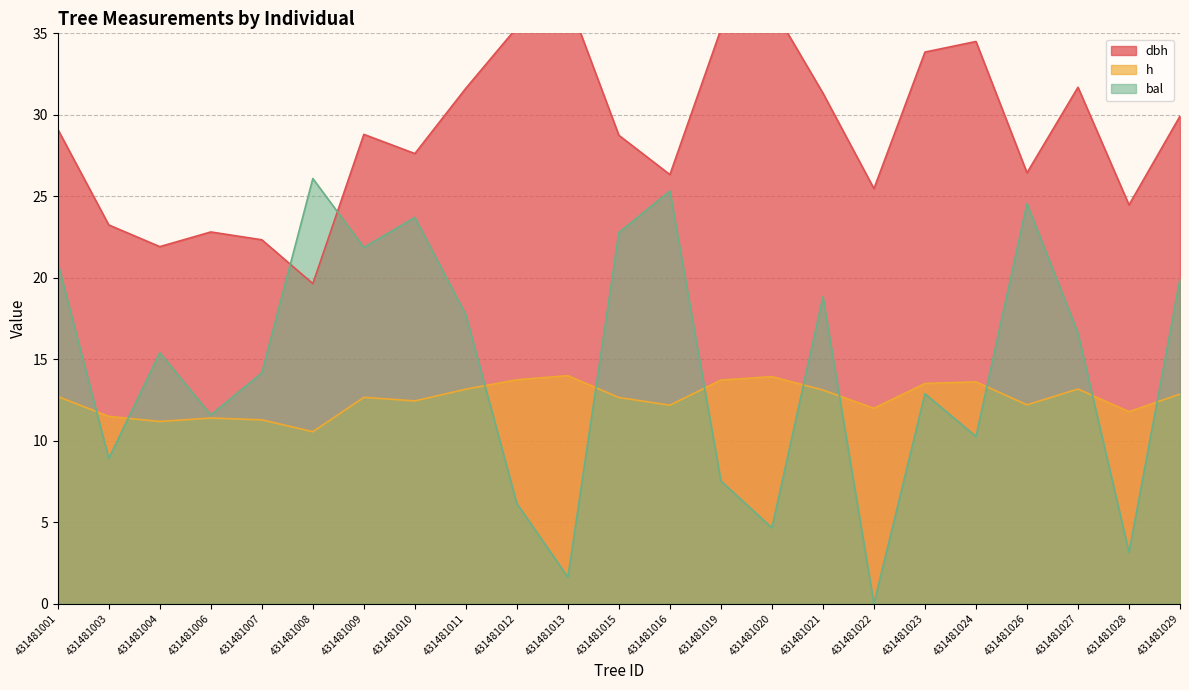

What is the total value across all series at 431481016?

63.8